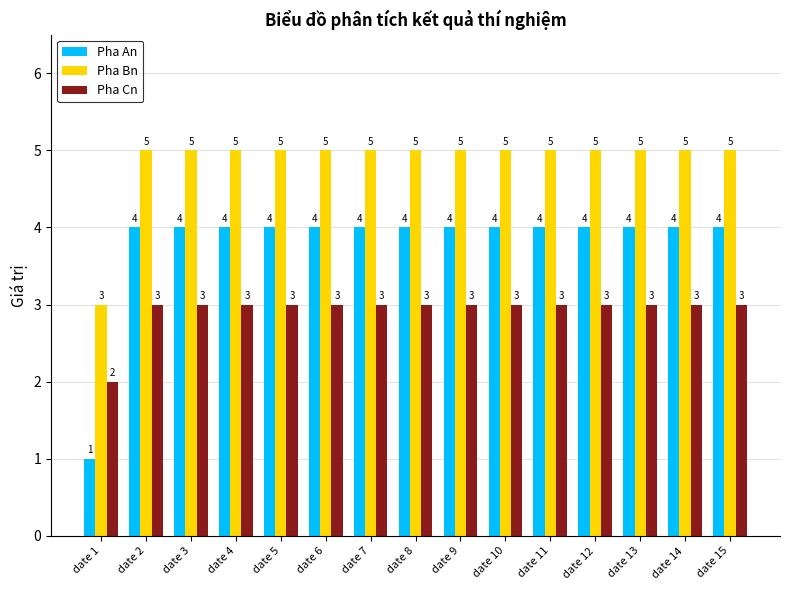

Reading right to left, transcribe all the data shown in this chart.

Pha An: date 15=4	date 14=4	date 13=4	date 12=4	date 11=4	date 10=4	date 9=4	date 8=4	date 7=4	date 6=4	date 5=4	date 4=4	date 3=4	date 2=4	date 1=1
Pha Bn: date 15=5	date 14=5	date 13=5	date 12=5	date 11=5	date 10=5	date 9=5	date 8=5	date 7=5	date 6=5	date 5=5	date 4=5	date 3=5	date 2=5	date 1=3
Pha Cn: date 15=3	date 14=3	date 13=3	date 12=3	date 11=3	date 10=3	date 9=3	date 8=3	date 7=3	date 6=3	date 5=3	date 4=3	date 3=3	date 2=3	date 1=2